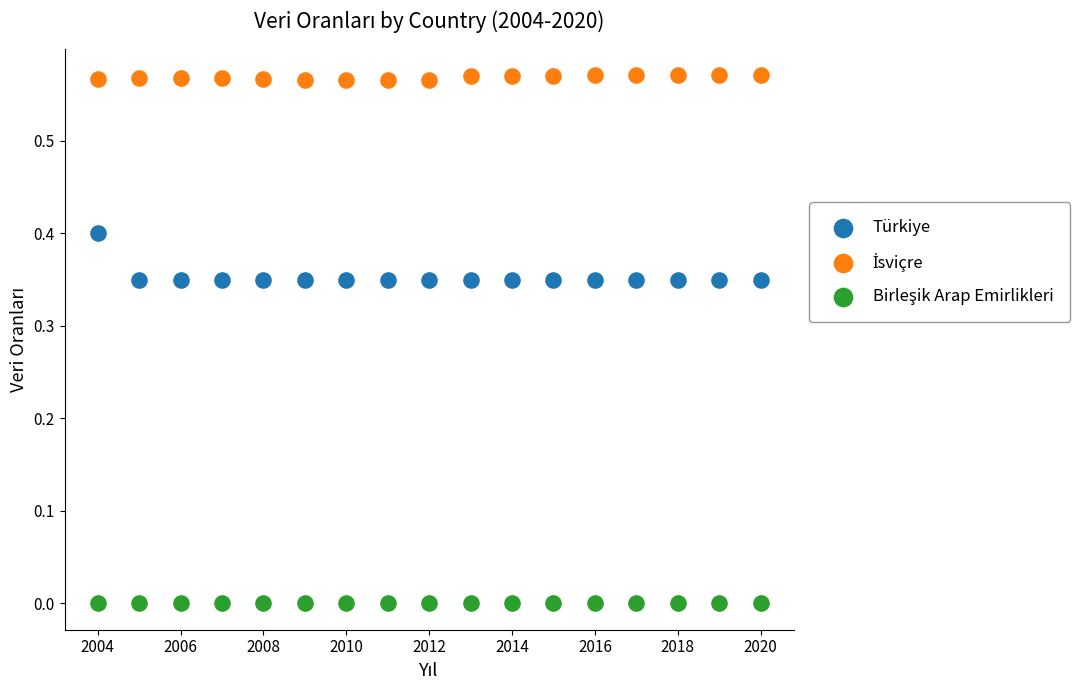

Count the number of points in this scatter plot.

51